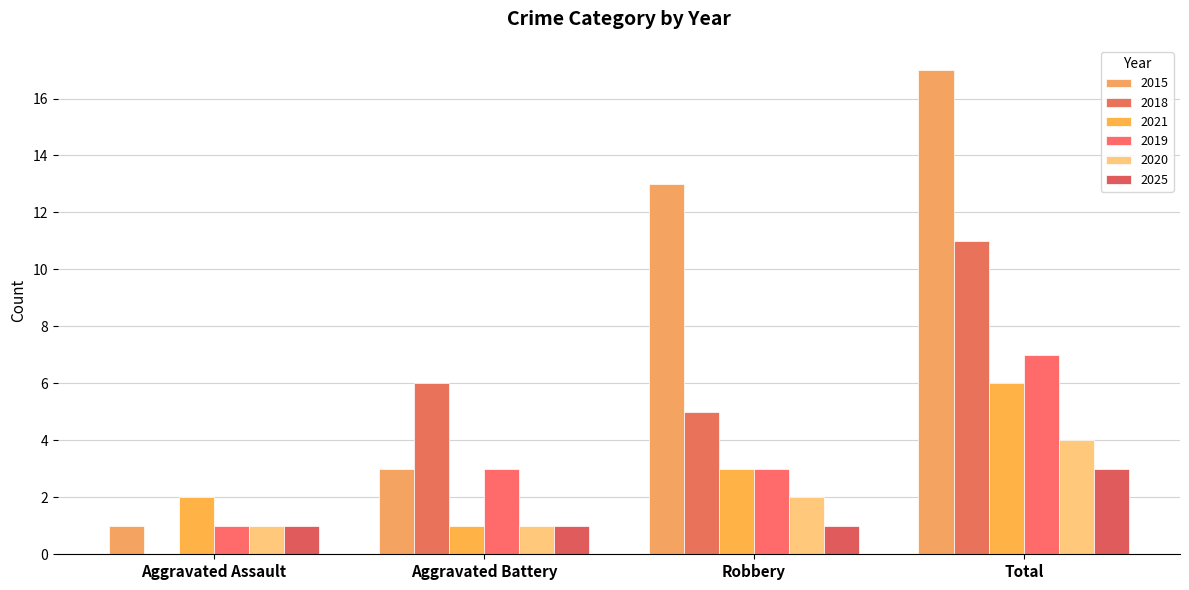

Reading left to right, extract all data points from this chart.

2015: Aggravated Assault=1	Aggravated Battery=3	Robbery=13	Total=17
2018: Aggravated Assault=0	Aggravated Battery=6	Robbery=5	Total=11
2021: Aggravated Assault=2	Aggravated Battery=1	Robbery=3	Total=6
2019: Aggravated Assault=1	Aggravated Battery=3	Robbery=3	Total=7
2020: Aggravated Assault=1	Aggravated Battery=1	Robbery=2	Total=4
2025: Aggravated Assault=1	Aggravated Battery=1	Robbery=1	Total=3